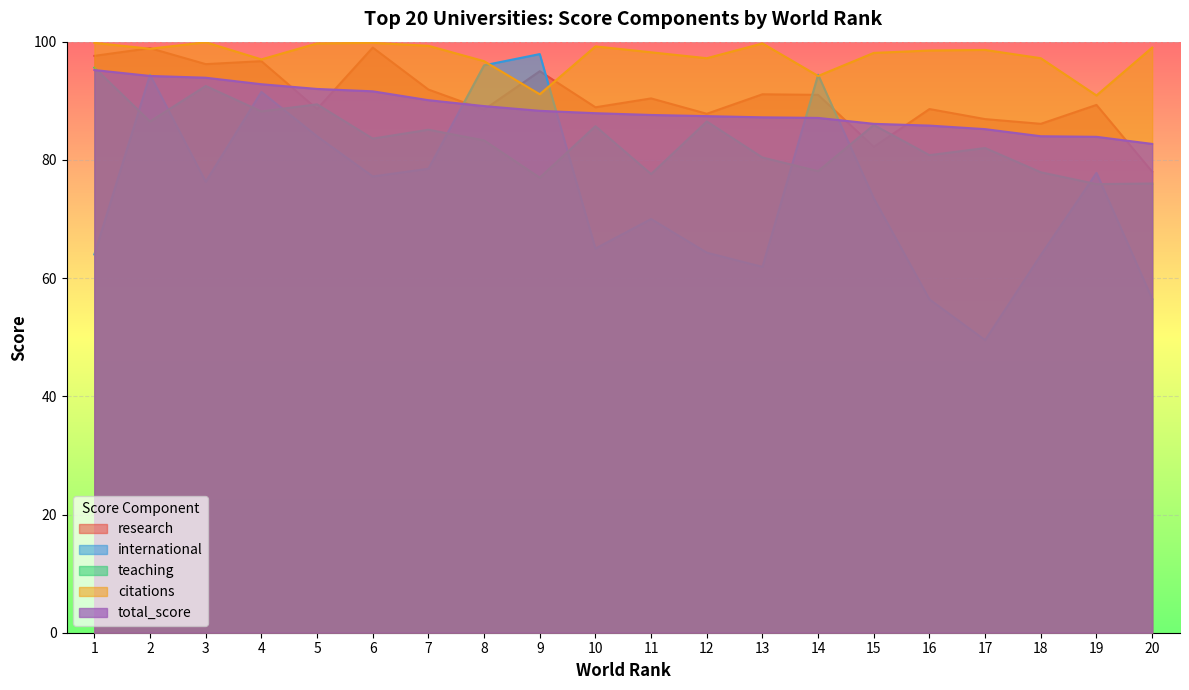

Reading right to left, transcribe all the data shown in this chart.

research: 78.0	89.3	86.1	86.9	88.6	82.2	91.0	91.1	87.8	90.4	88.9	95.0	88.5	91.9	99.0	88.6	96.7	96.2	98.9	97.6
international: 56.5	77.8	63.9	49.5	56.4	73.5	94.4	61.9	64.3	70.0	65.0	97.9	96.0	78.5	77.2	84.0	91.5	76.3	94.4	64.0
teaching: 76.0	75.9	77.9	82.0	80.8	85.9	78.1	80.4	86.5	77.6	85.7	77.0	83.3	85.1	83.6	89.4	88.2	92.5	86.5	95.6
citations: 99.0	90.9	97.2	98.6	98.5	98.1	94.2	99.7	97.2	98.2	99.2	91.1	96.7	99.3	99.8	99.7	97.0	99.9	98.8	99.8
total_score: 82.7	83.9	84.0	85.2	85.8	86.1	87.1	87.2	87.4	87.6	87.9	88.3	89.1	90.1	91.6	92.0	92.8	93.9	94.2	95.2